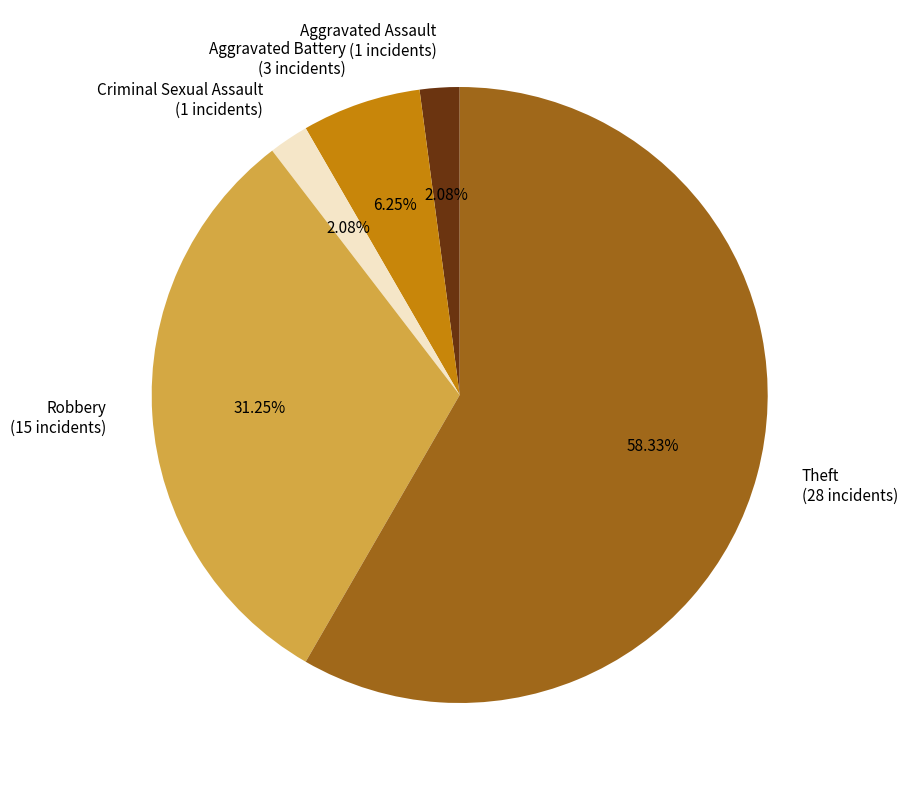

Which has a higher value, Theft or Robbery?

Theft